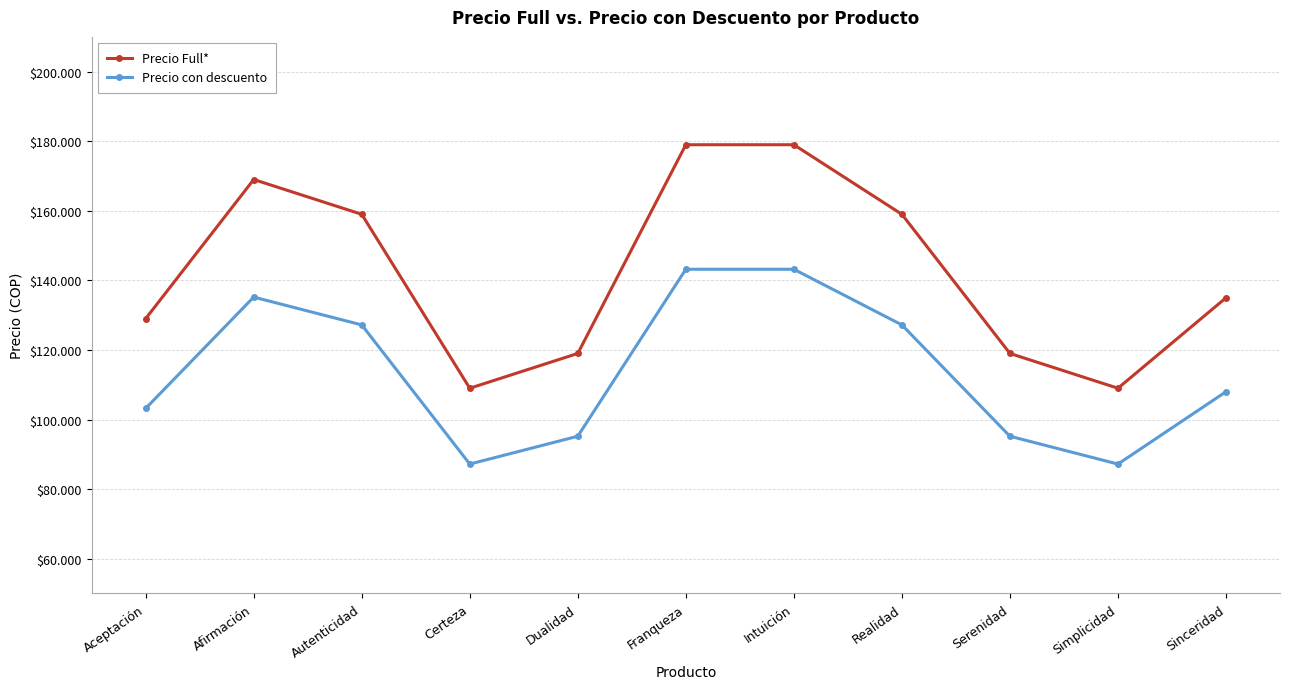

What is the value of the Precio Full* point at the 6th from the left?

179000